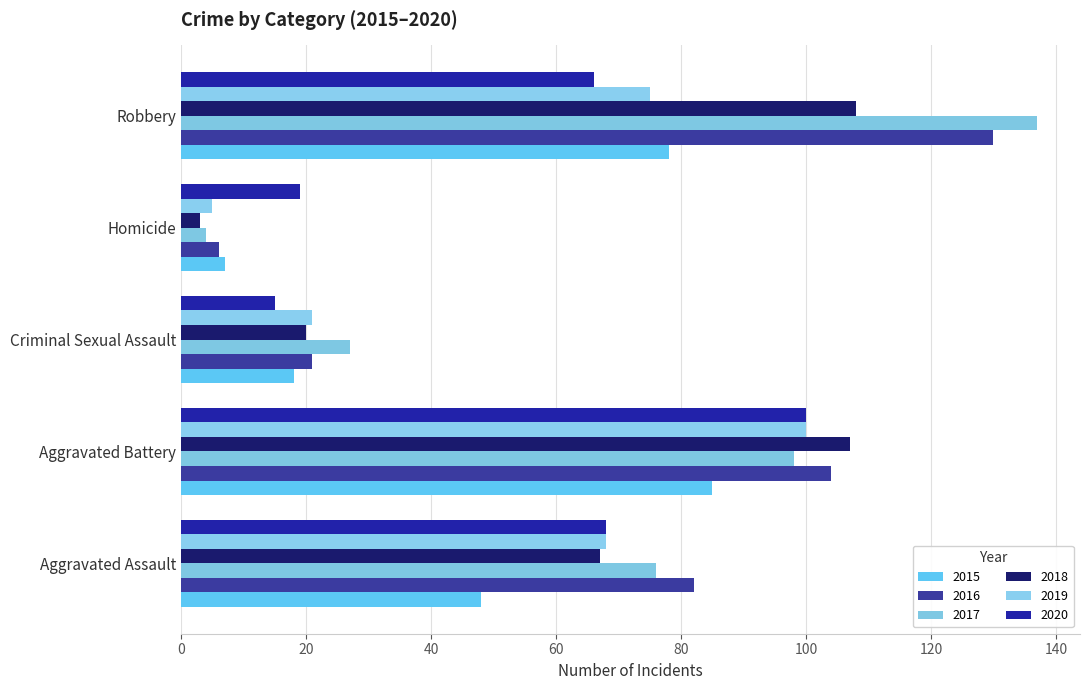

Reading left to right, extract all data points from this chart.

2015: Aggravated Assault=48	Aggravated Battery=85	Criminal Sexual Assault=18	Homicide=7	Robbery=78
2016: Aggravated Assault=82	Aggravated Battery=104	Criminal Sexual Assault=21	Homicide=6	Robbery=130
2017: Aggravated Assault=76	Aggravated Battery=98	Criminal Sexual Assault=27	Homicide=4	Robbery=137
2018: Aggravated Assault=67	Aggravated Battery=107	Criminal Sexual Assault=20	Homicide=3	Robbery=108
2019: Aggravated Assault=68	Aggravated Battery=100	Criminal Sexual Assault=21	Homicide=5	Robbery=75
2020: Aggravated Assault=68	Aggravated Battery=100	Criminal Sexual Assault=15	Homicide=19	Robbery=66